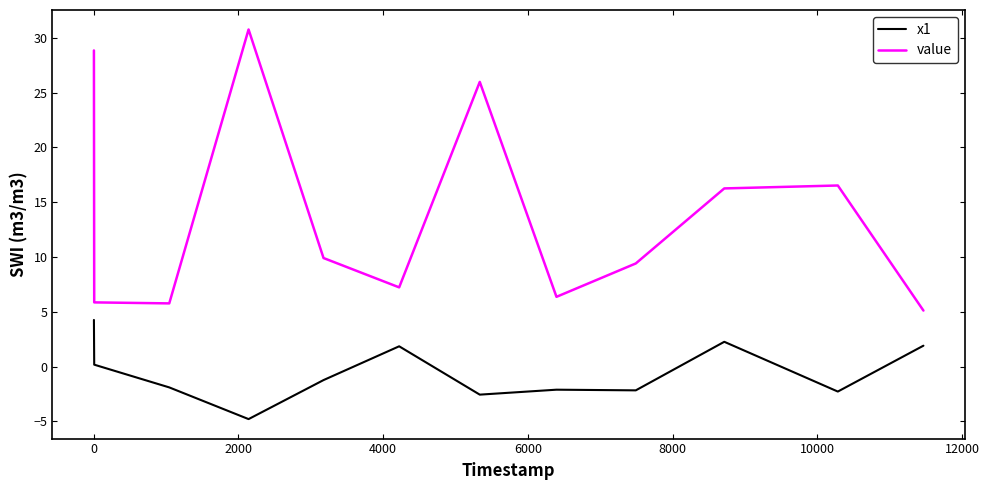

Which series has the widest spread of values?

value